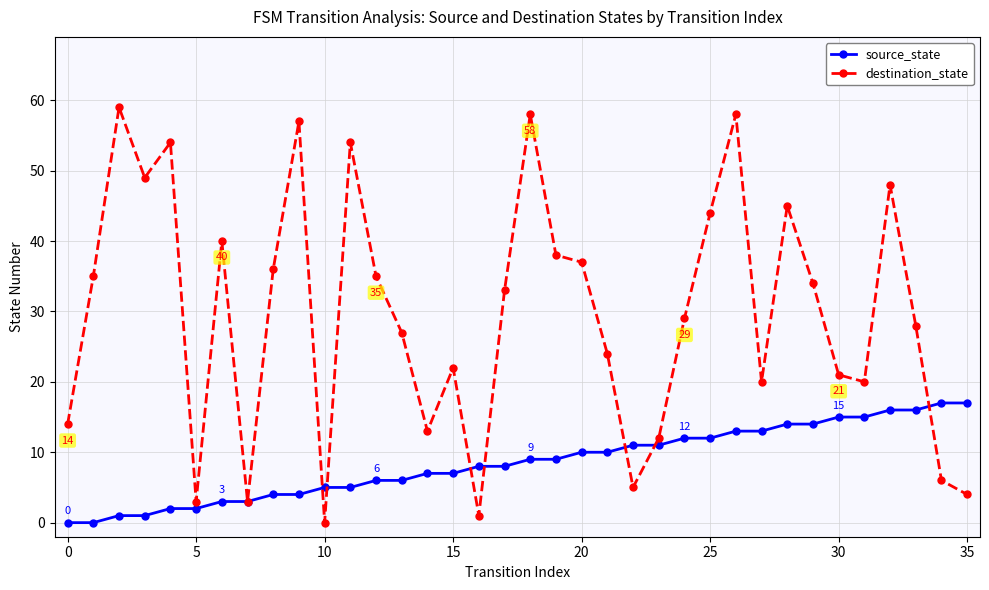

Which series has the largest total across all categories?

destination_state